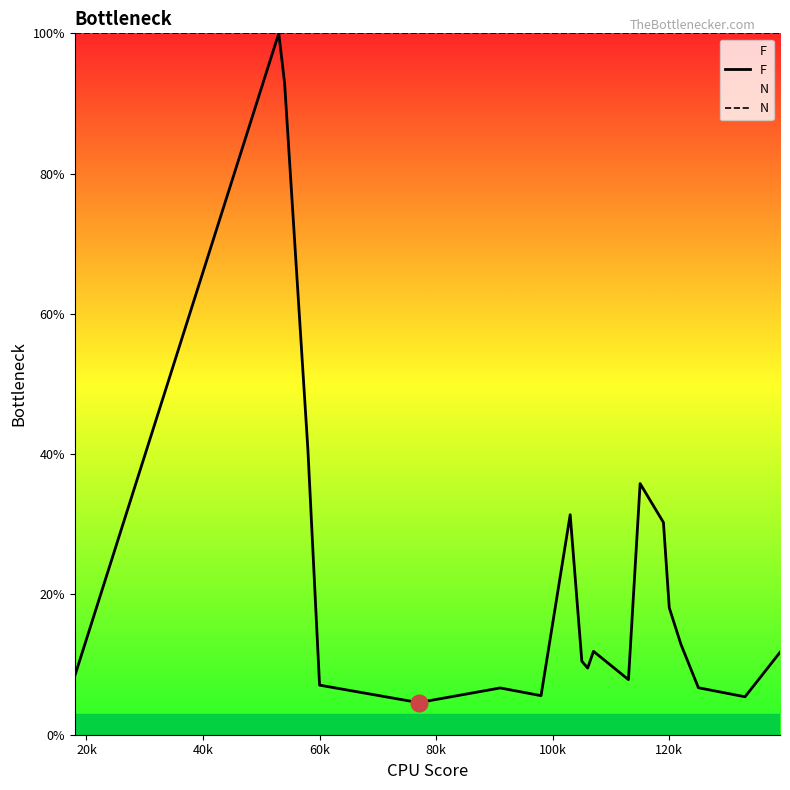

The value of N at 60k is 100.0. True or false?

True